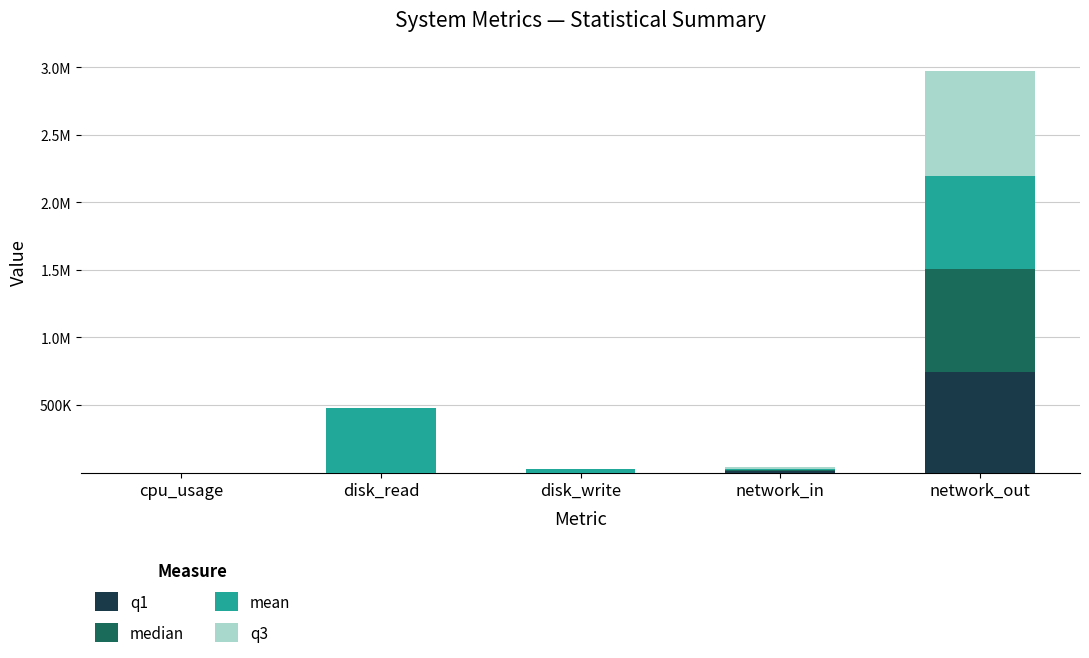

What are all the series names shown in the legend?

q1, median, mean, q3